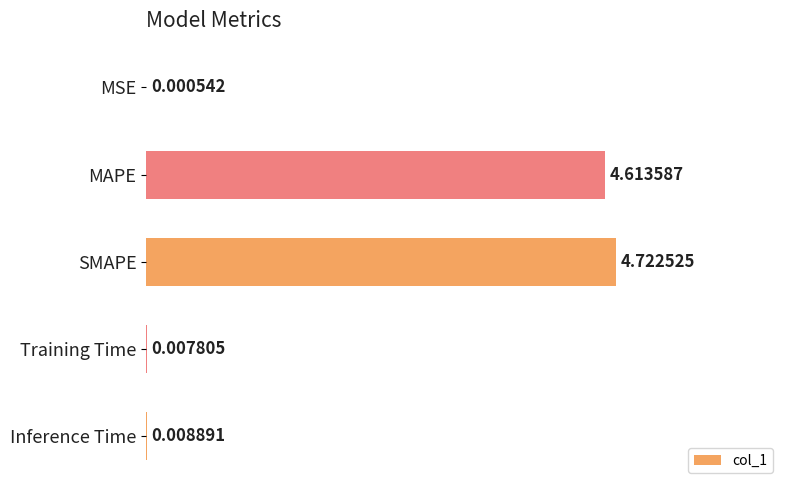

What is the ratio of the value at SMAPE to the value at MAPE?

1.0